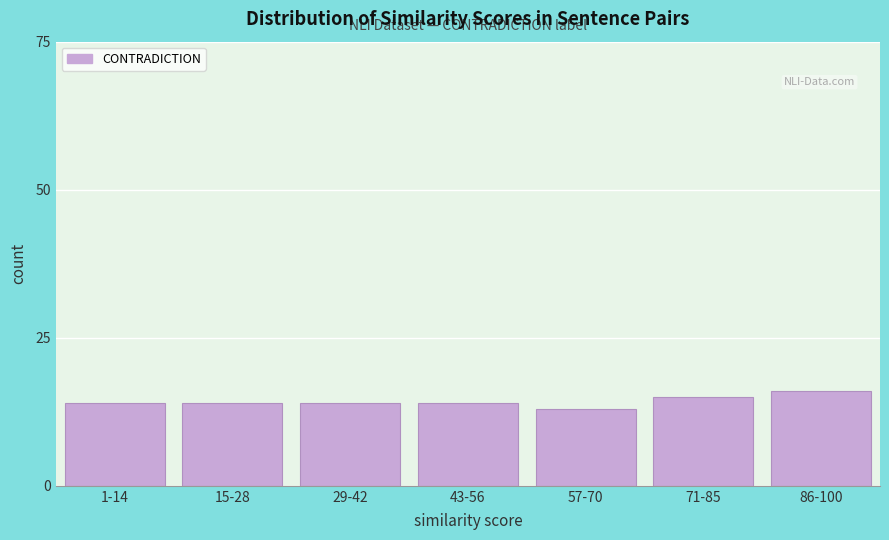

Reading right to left, extract all data points from this chart.

16	15	13	14	14	14	14